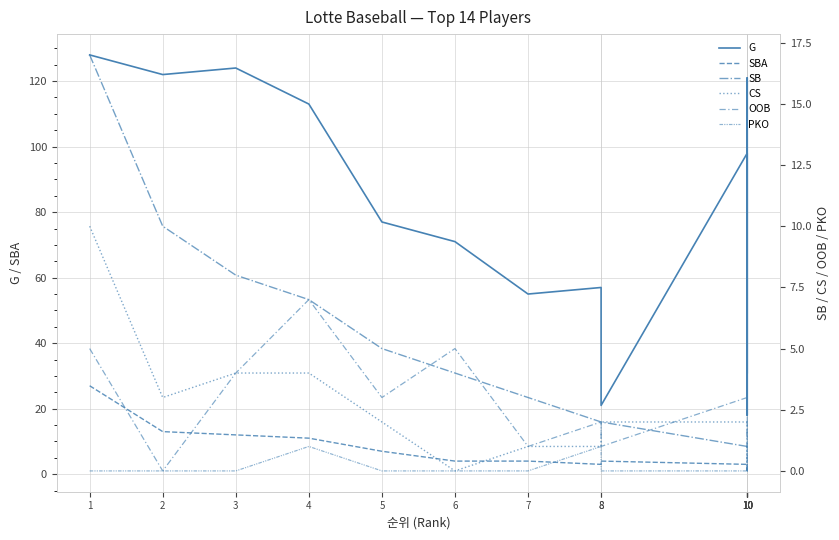

What is the greatest value displayed?

128